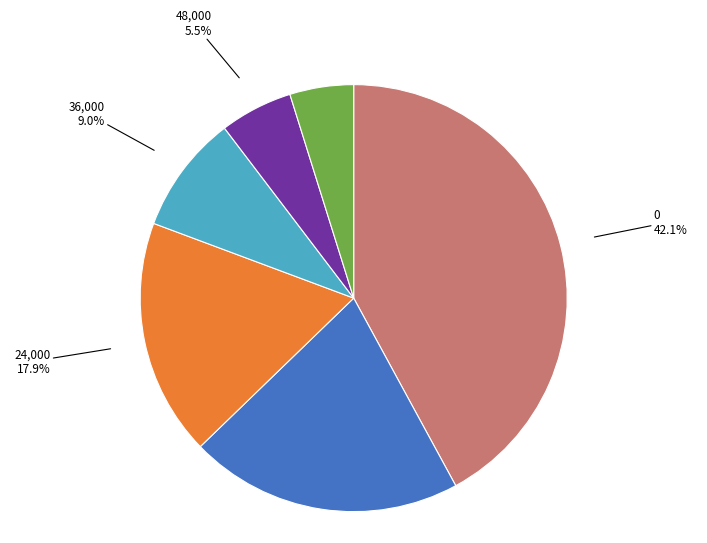

Does any single category account for the majority?

No